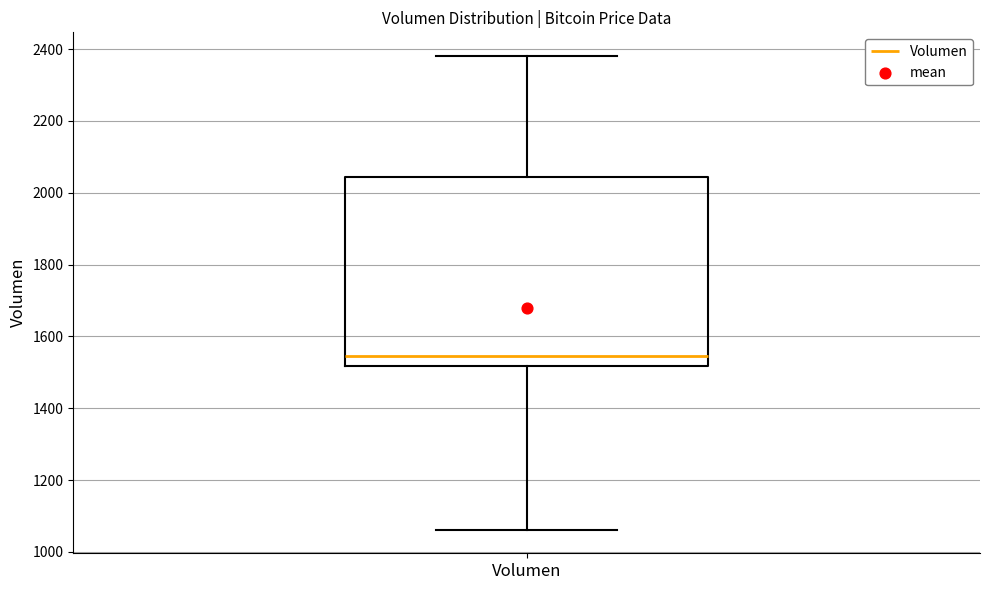

Where does the upper whisker of the box for Volumen end on the y-axis? The values are not printed on the chart, so give them approximately, as read against the axis.

2380